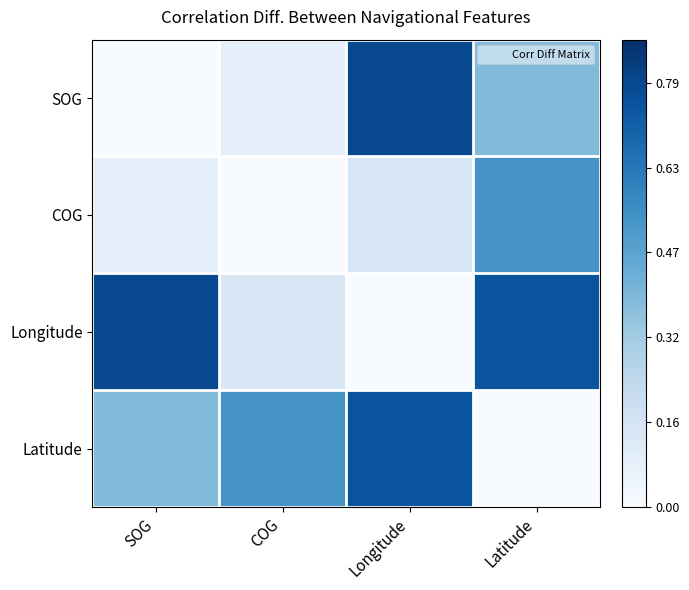

At how many categories does at least one series exceed 0?

4